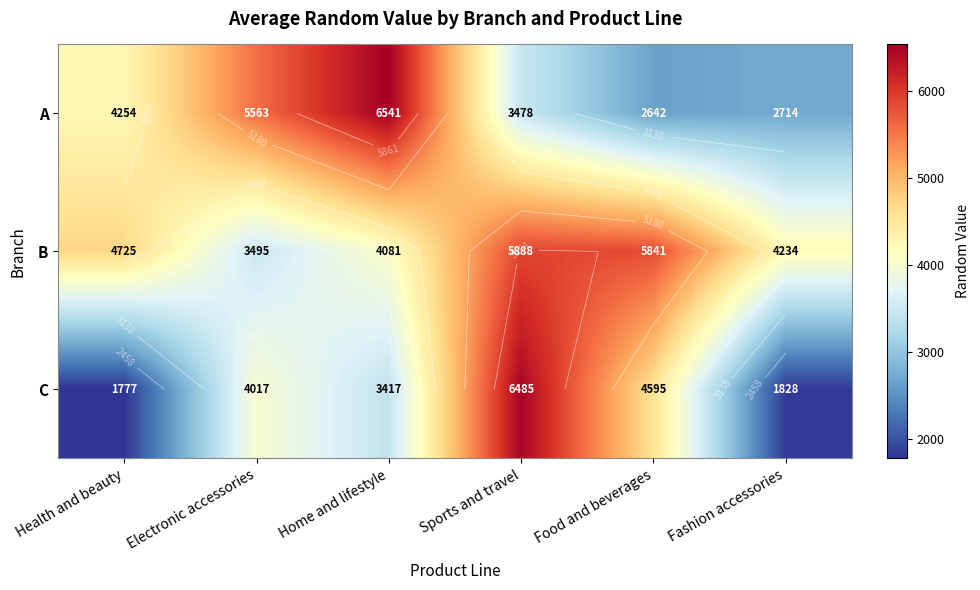

The A series shows 6541.1 at Home and lifestyle. True or false?

True